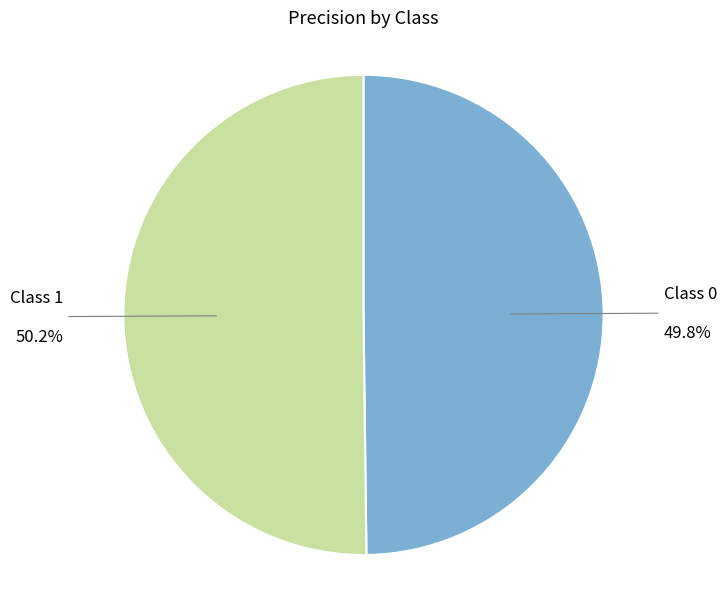

Is there any slice that represents more than half of the pie?

Yes